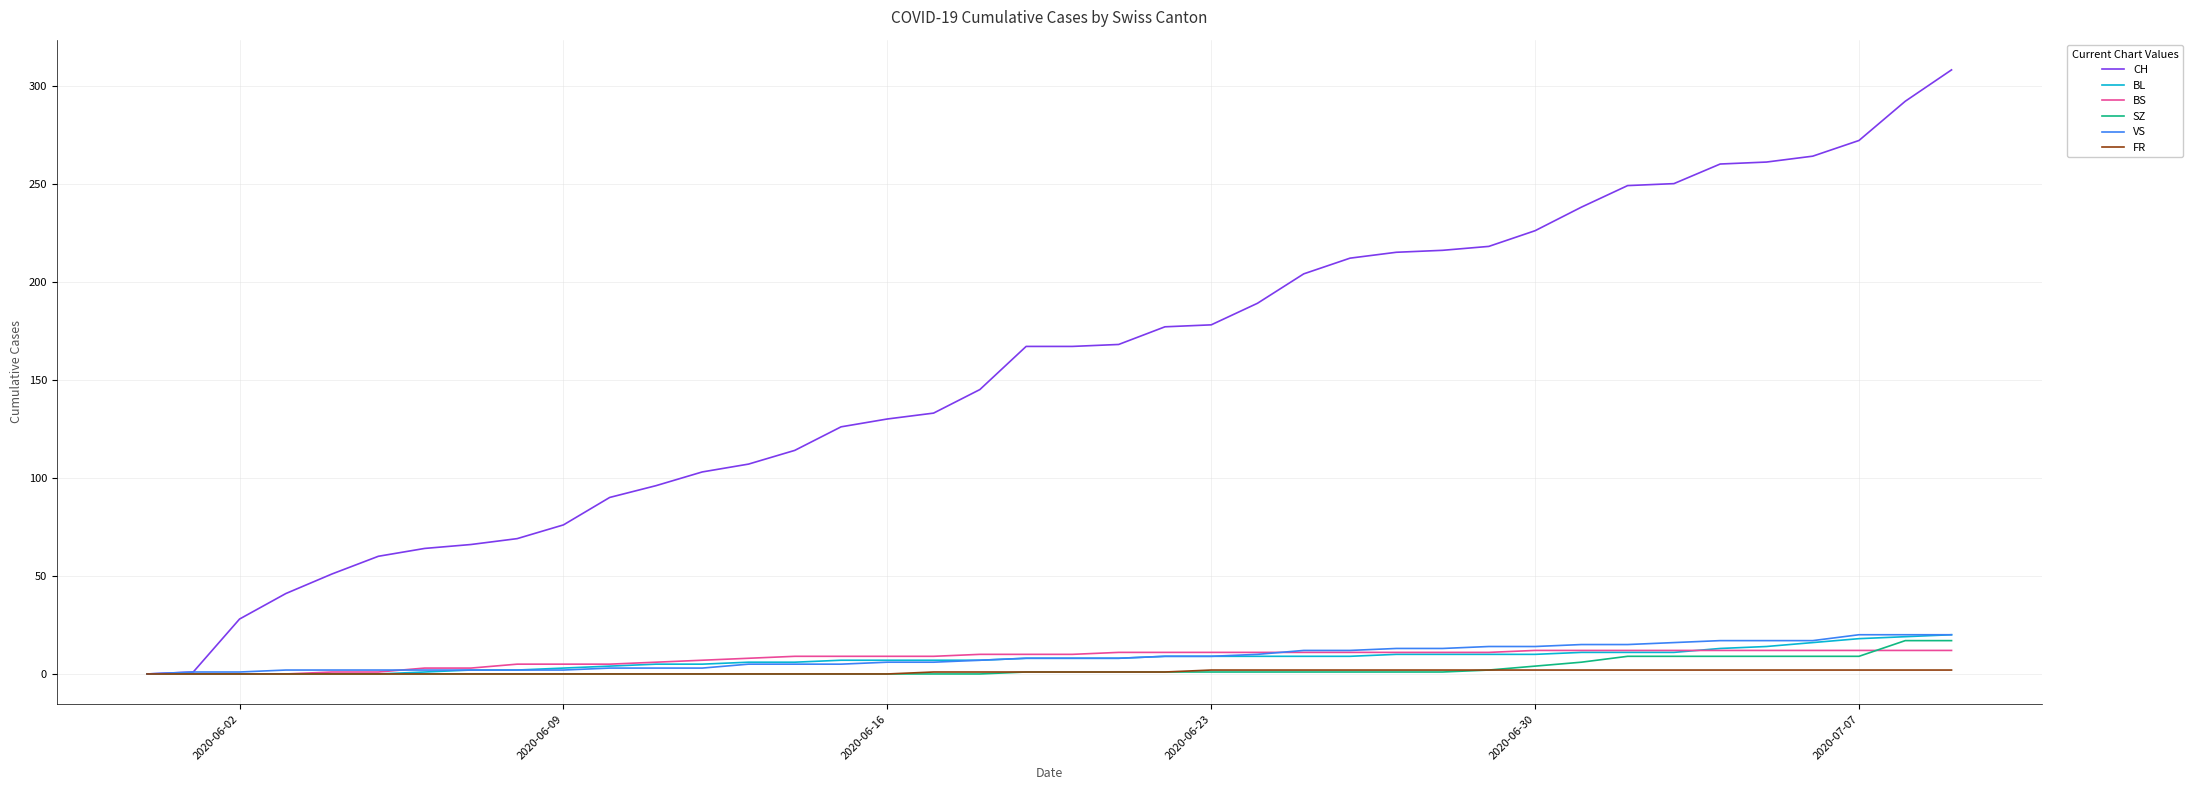

What is the maximum value shown in the chart?

308